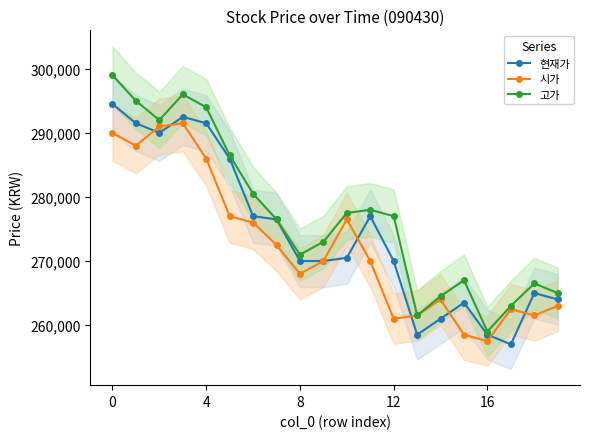

In 고가, how many points are higher than both neighbors (excluding endpoints)?

4